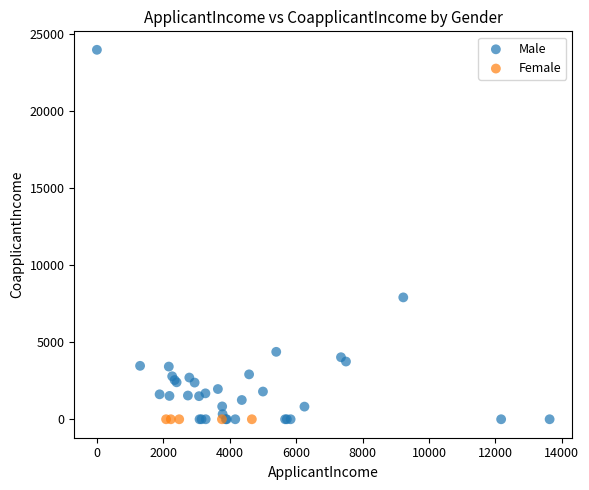

Which series contains the highest Y value?

Male